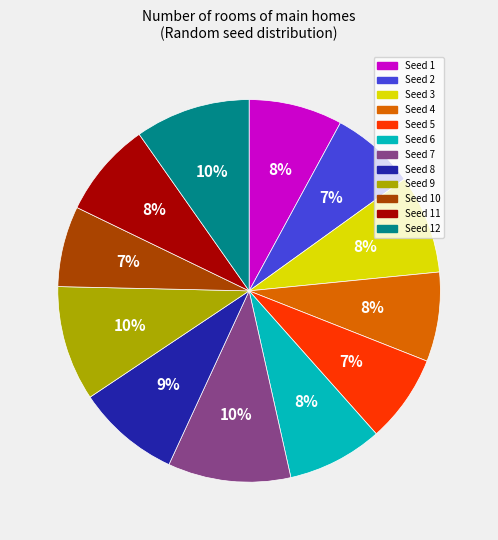

Is there any slice that represents more than half of the pie?

No